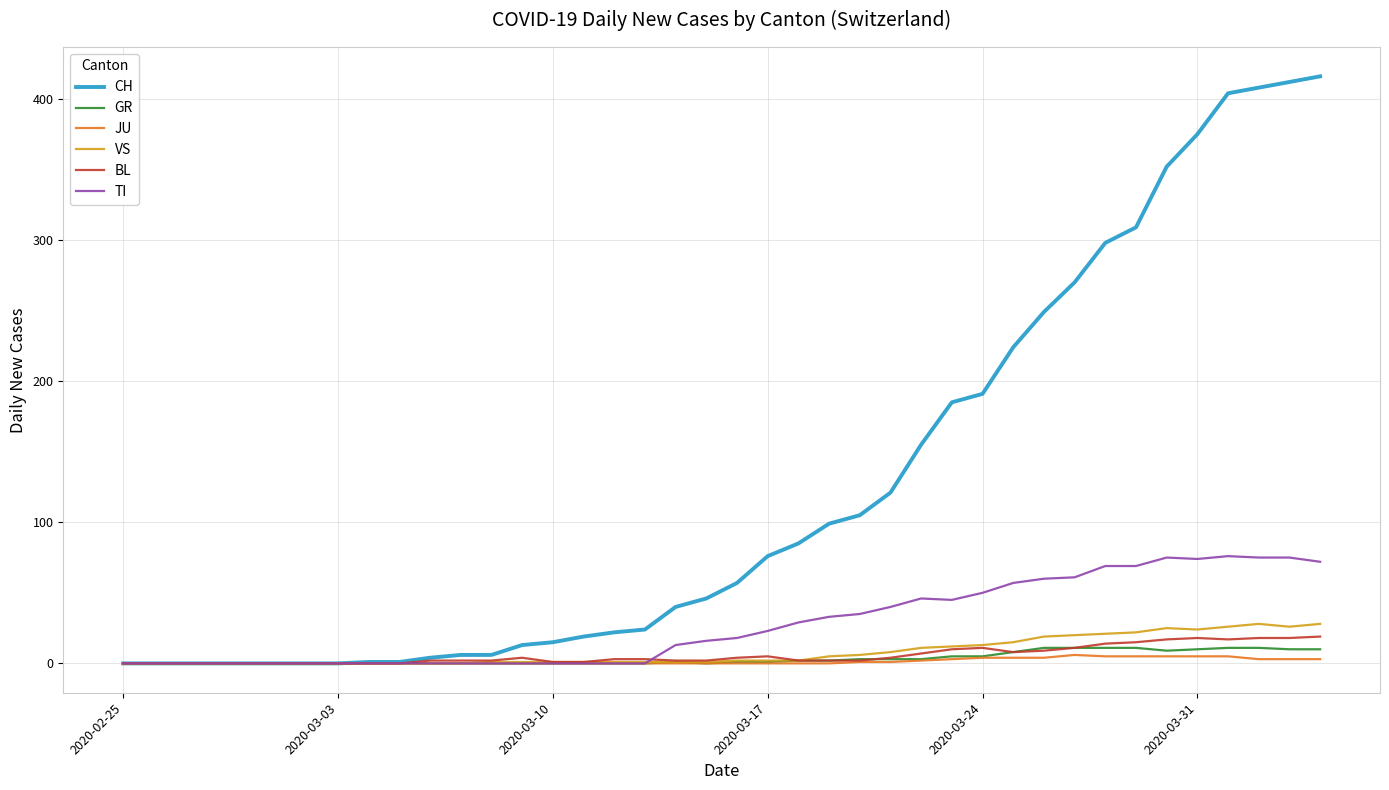

What is the difference between the second highest and second lowest values in the JU series?

5